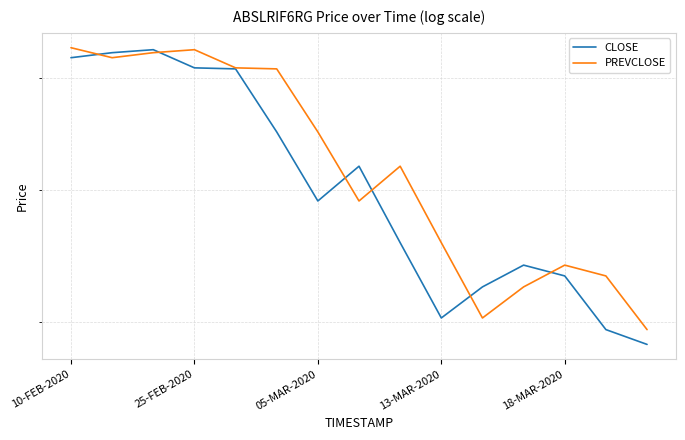

List the series in order of their overall mean, highest first.

PREVCLOSE, CLOSE